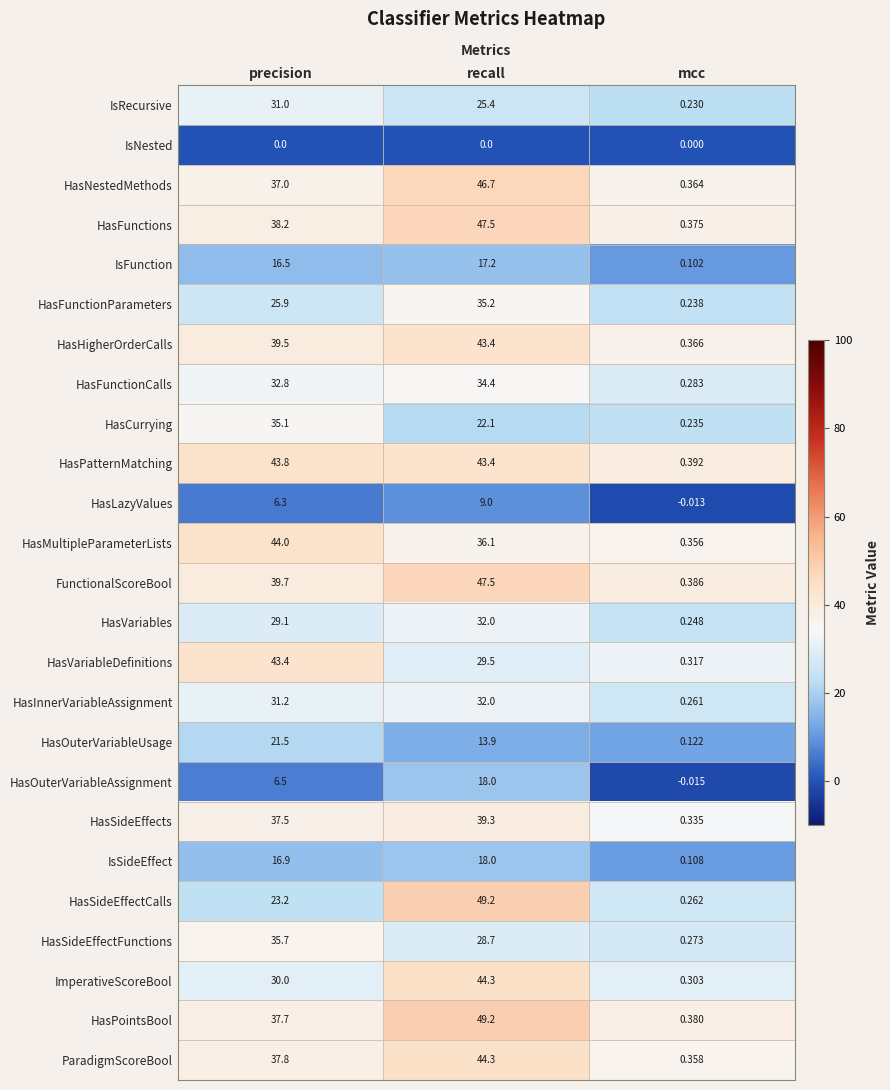

At how many categories does at least one series exceed 2?

2